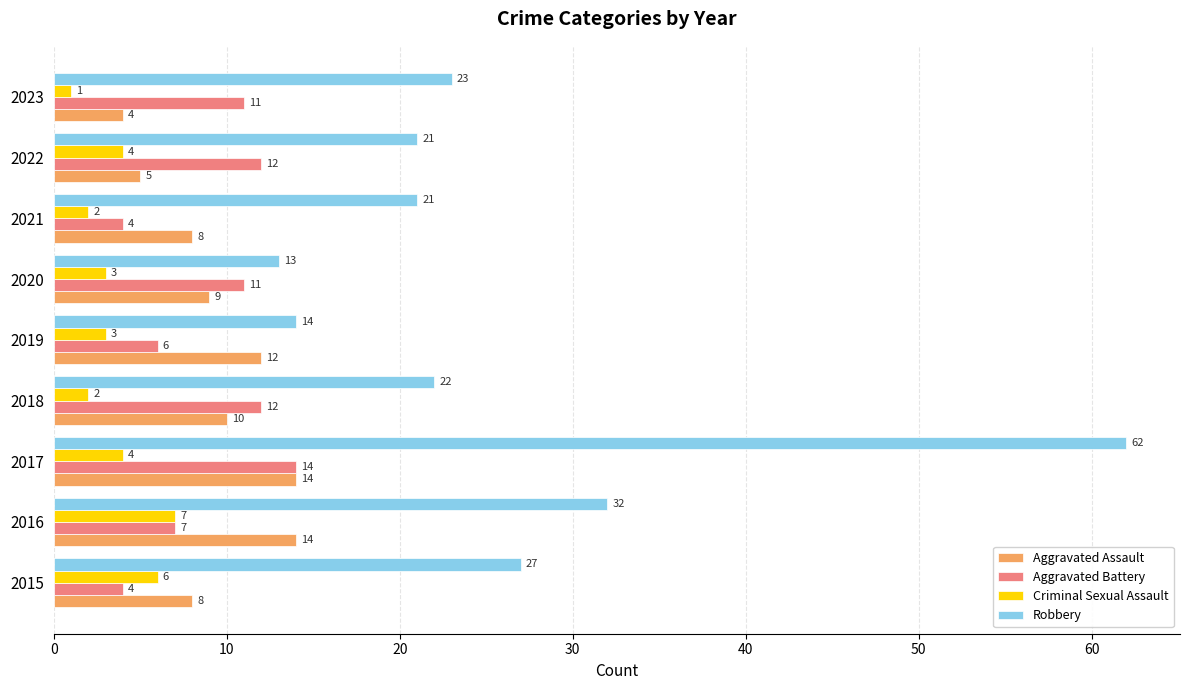

What is the difference between the highest and lowest values at 2023?

22